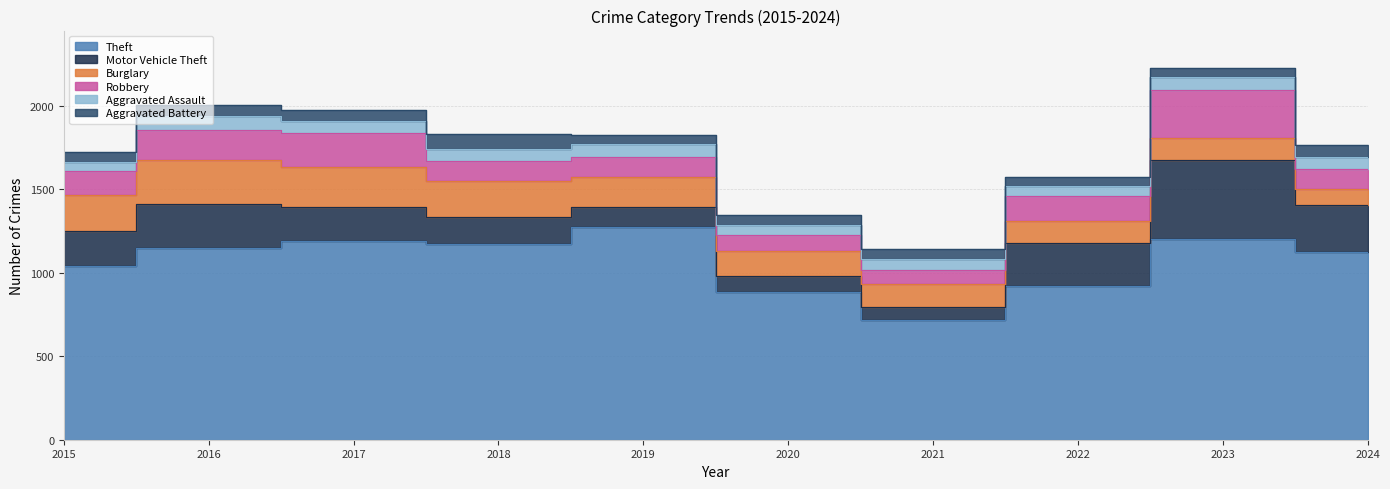

Reading left to right, extract all data points from this chart.

Theft: 1041	1151	1188	1170	1272	884	716	920	1204	1125
Motor Vehicle Theft: 212	259	208	163	123	99	82	259	472	284
Burglary: 216	266	237	218	182	146	133	130	134	94
Robbery: 139	178	202	121	116	97	88	151	284	117
Aggravated Assault: 56	88	72	72	80	62	66	61	79	72
Aggravated Battery: 60	66	71	86	53	57	60	56	56	74